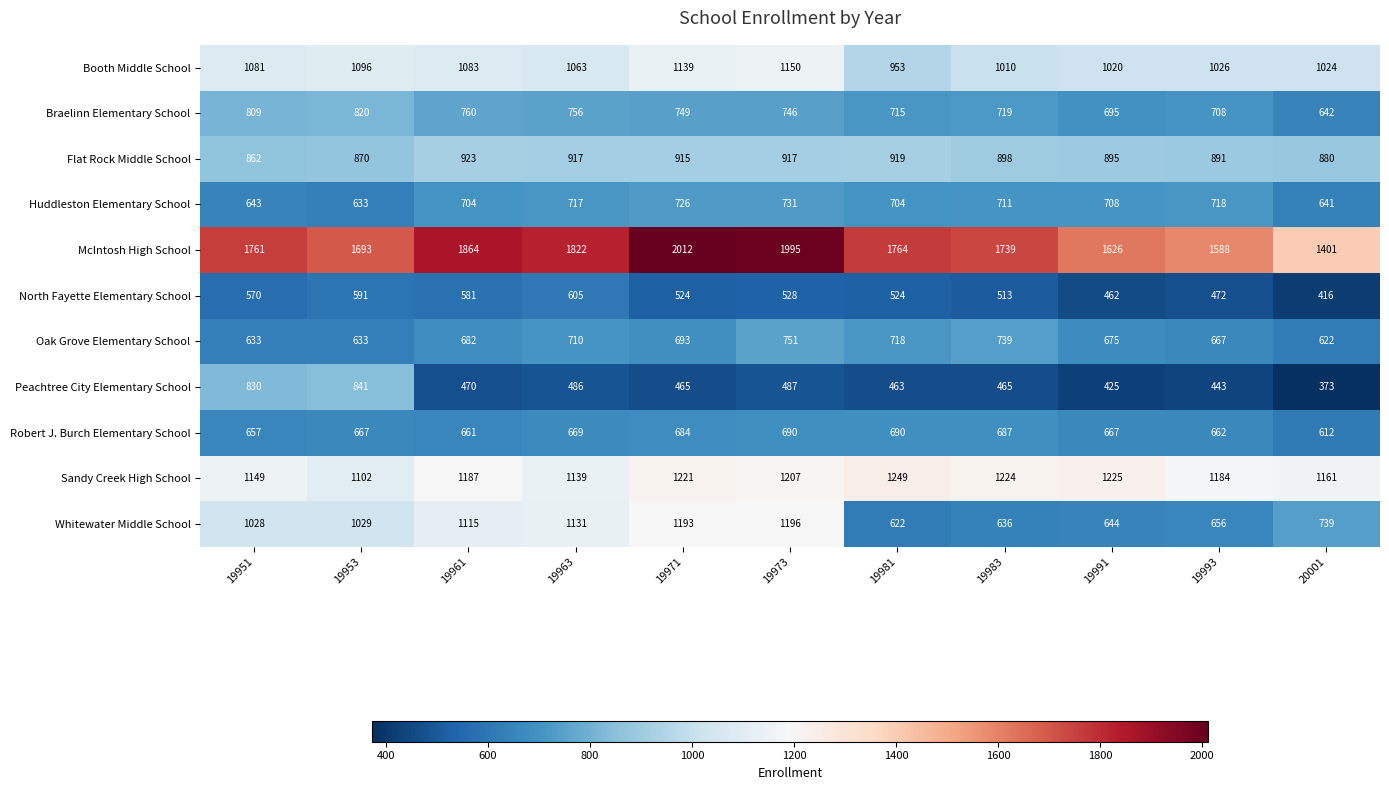

What value does the North Fayette Elementary School series have at 19991, to the nearest 5?

460